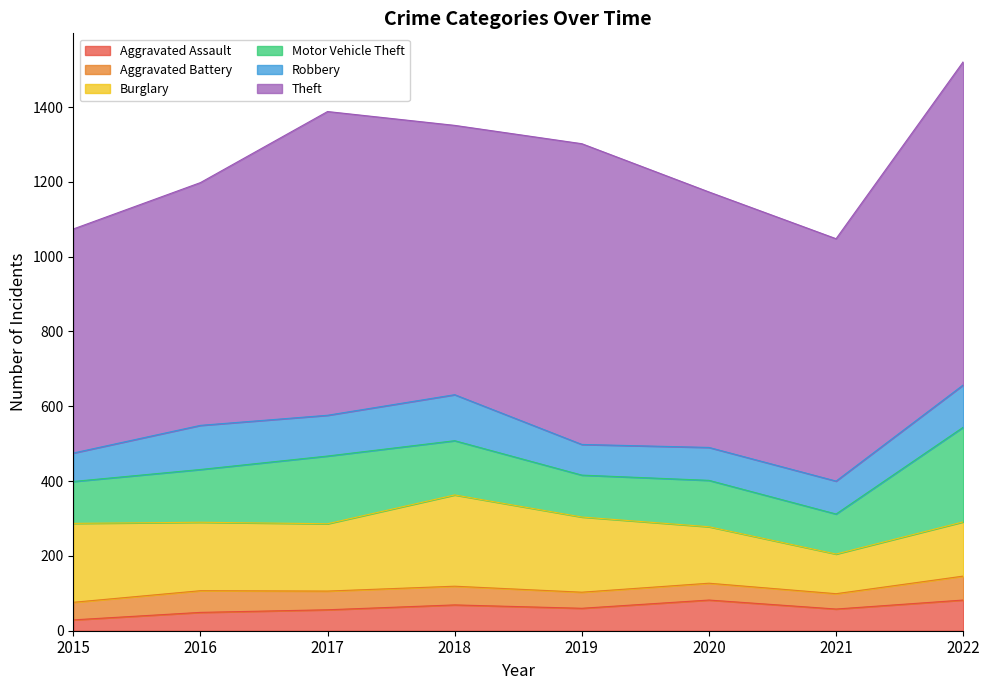

What is the average value of the Theft series?

722